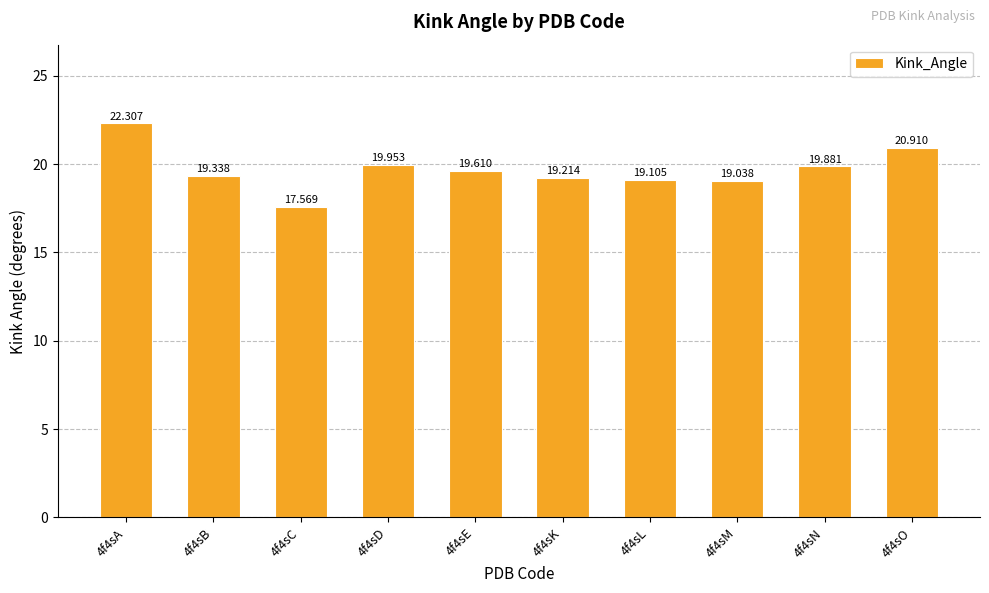

What is the difference between the values at 4f4sK and 4f4sA?

3.1